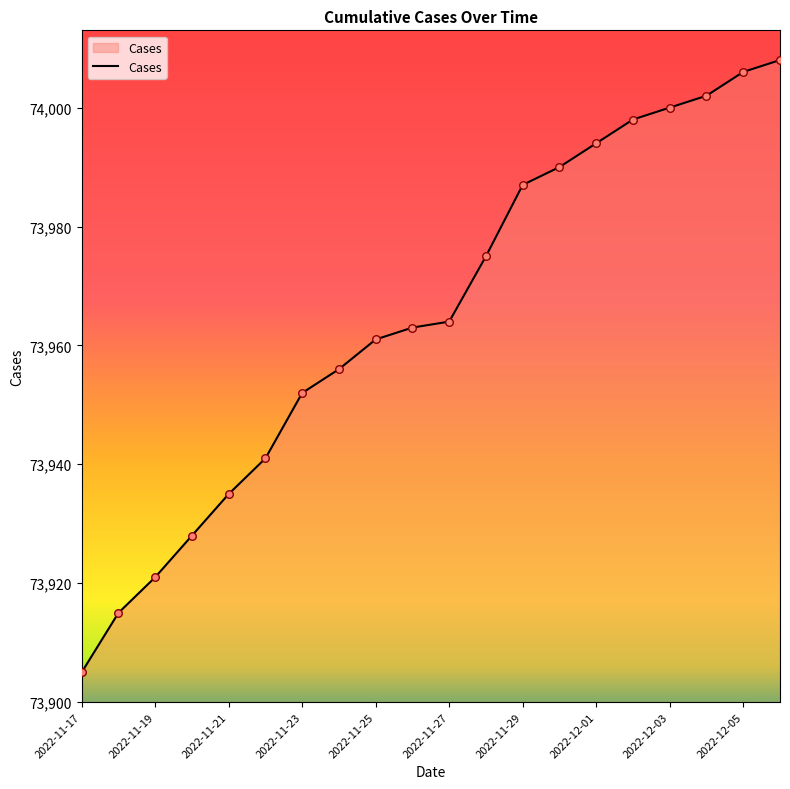

What is the difference between the maximum and minimum values?

103